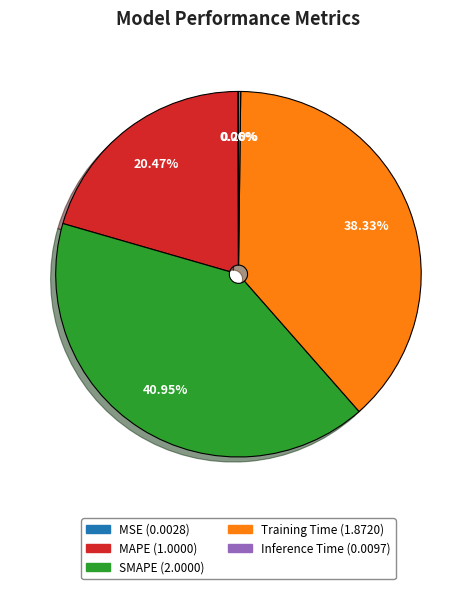

Combined, do SMAPE and MAPE account for over 50%?

Yes